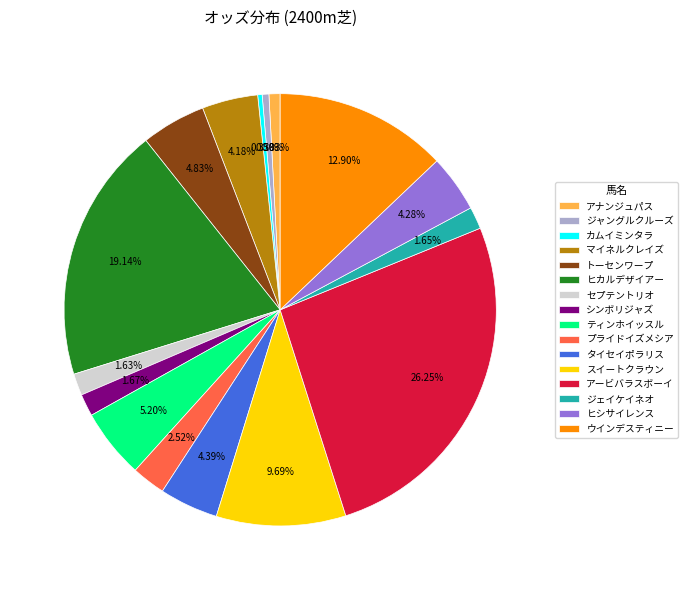

What is the largest slice in the pie chart?

アービバラスボーイ